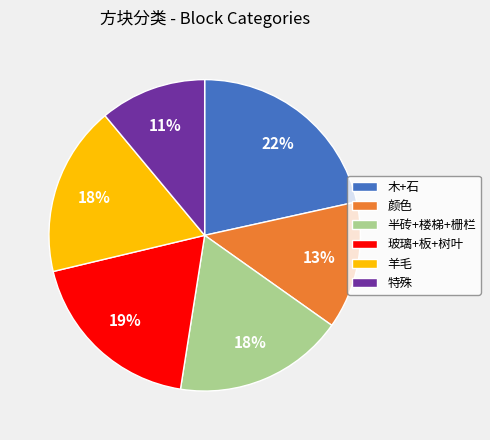

To the nearest percent, what is the difference between the 玻璃+板+树叶 and 颜色 slice percentages?

6%